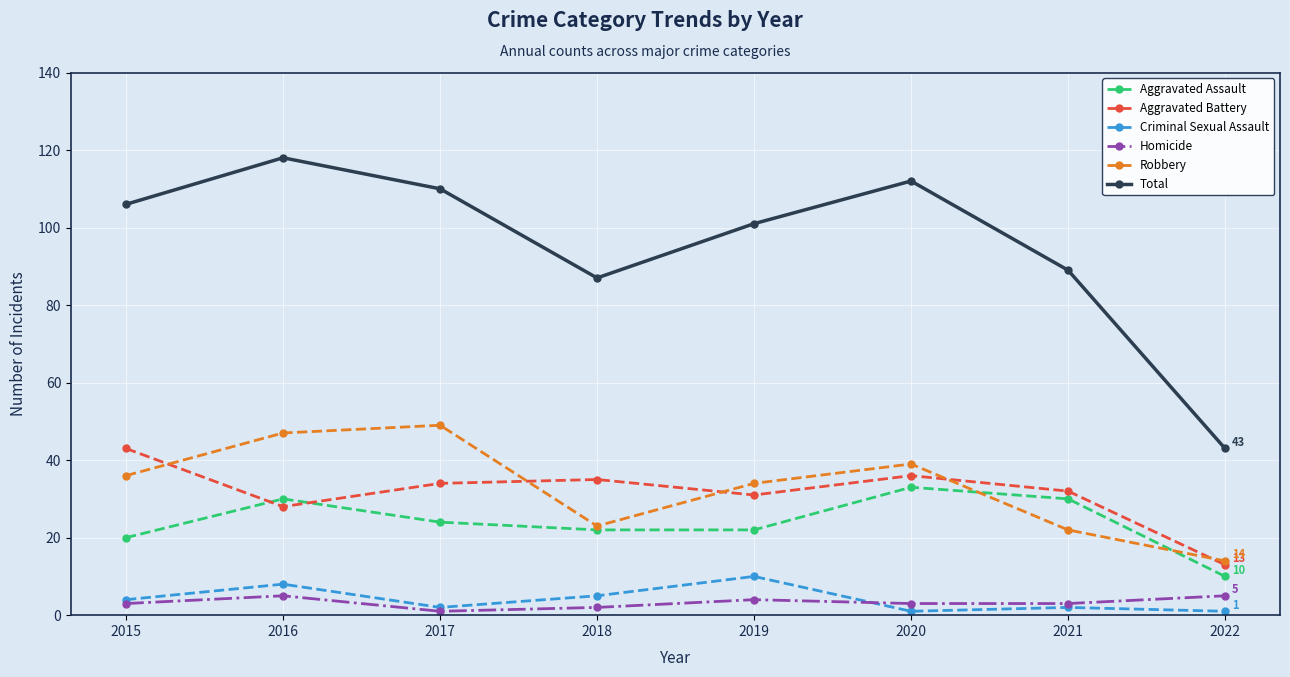

Which series has the widest spread of values?

Total